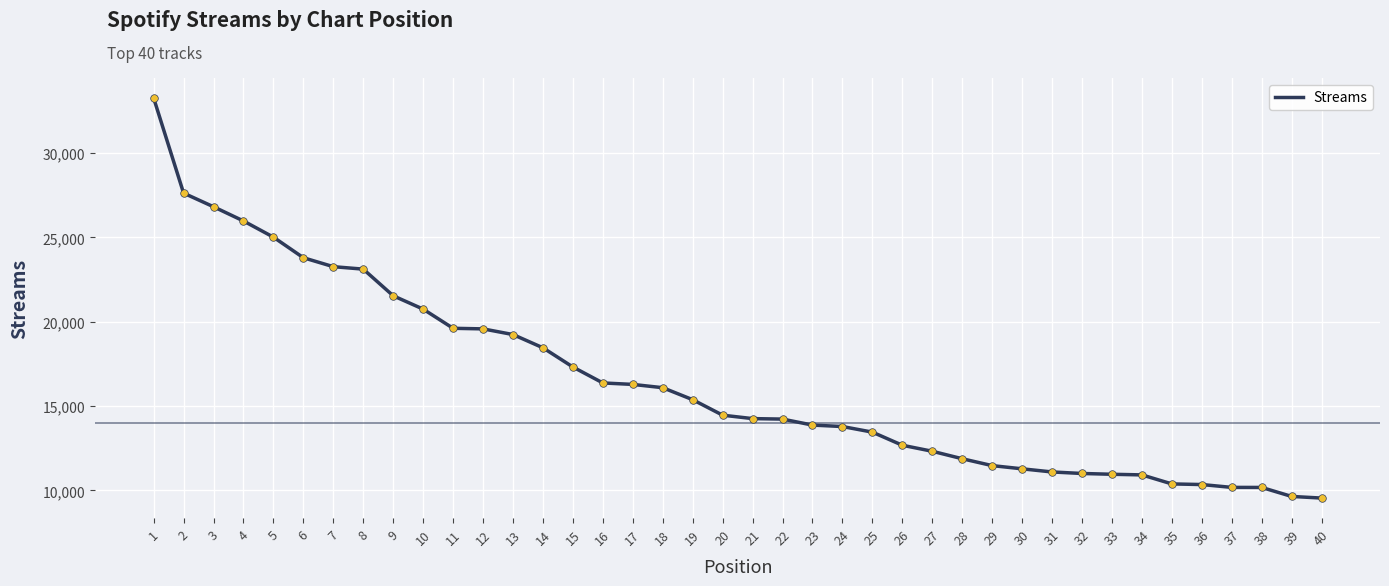

Approximately how many times larger is the value at 27 compared to 26?

1.0